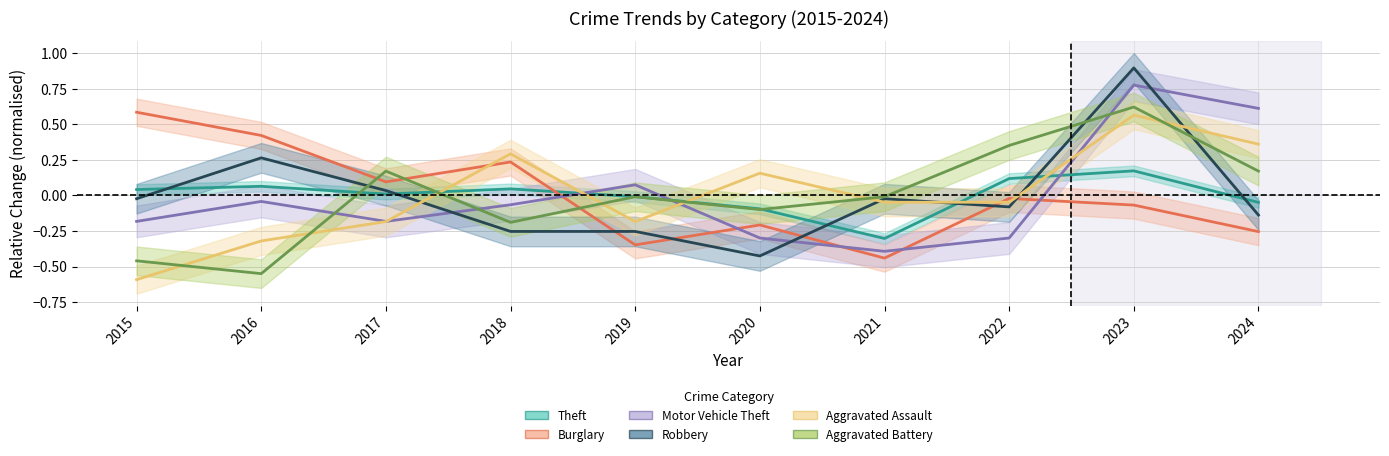

Which category has the lowest value across all series?

2015